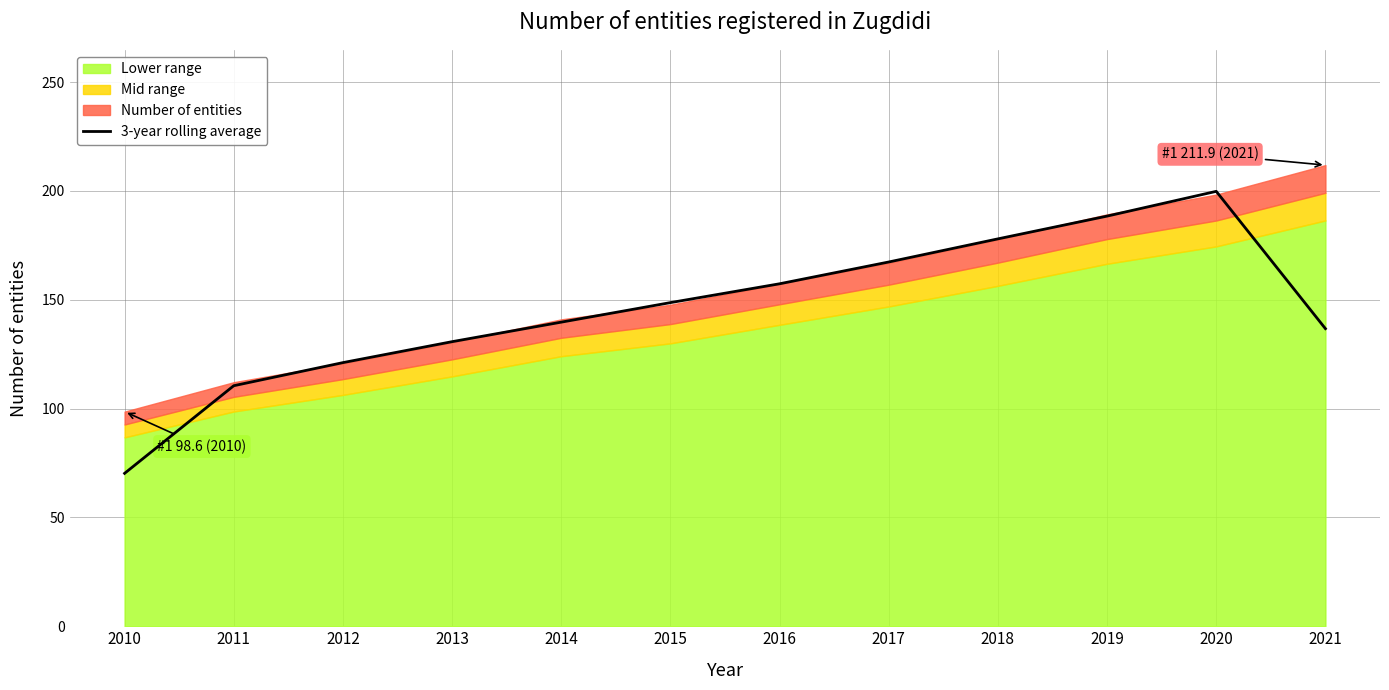

What is the average value?

145.7